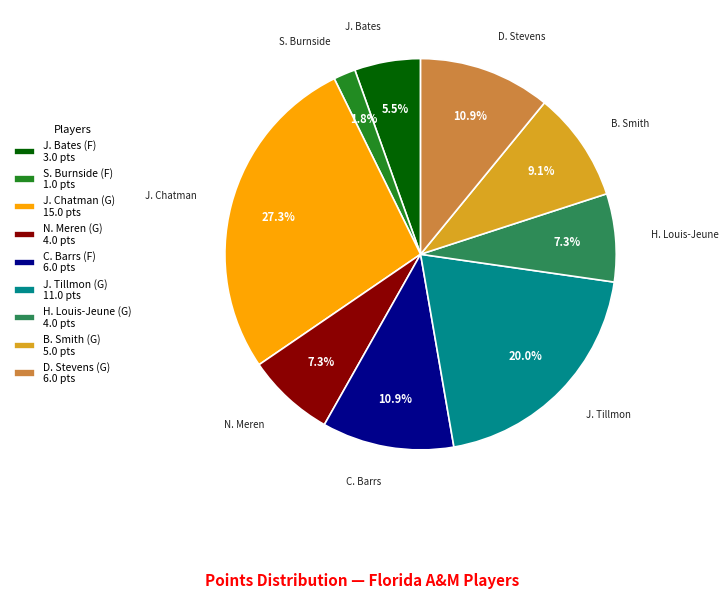

Which slice is the largest?

J. Chatman (G) 15.0 pts